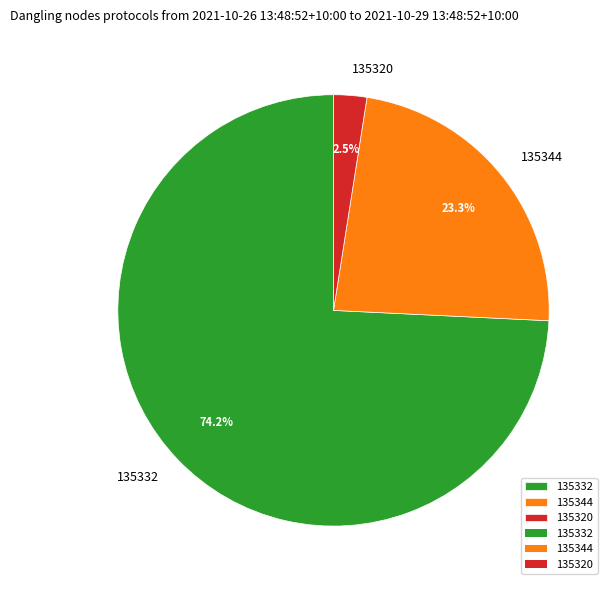

Rank the categories by value from highest to lowest.

135332, 135344, 135320